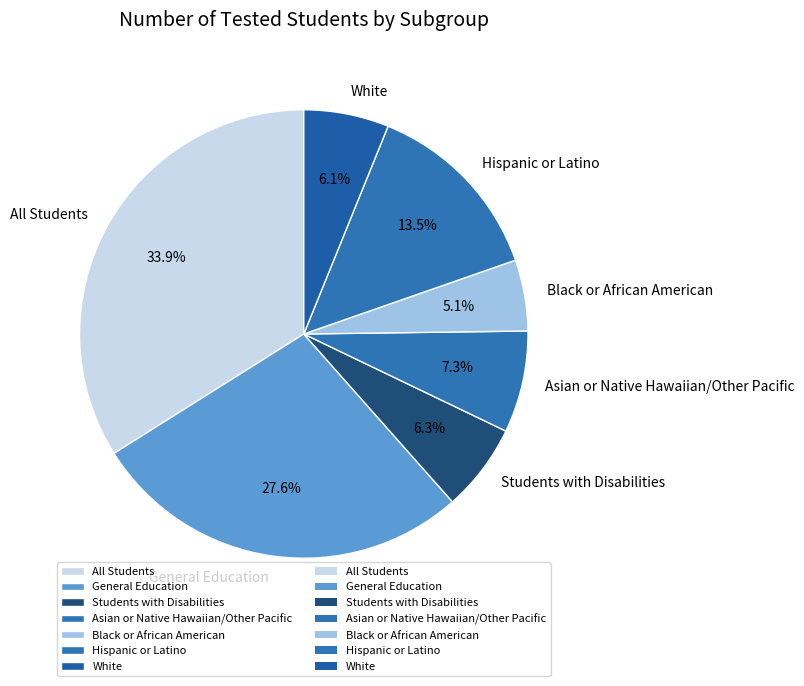

The White slice represents 6% of the pie. True or false?

True